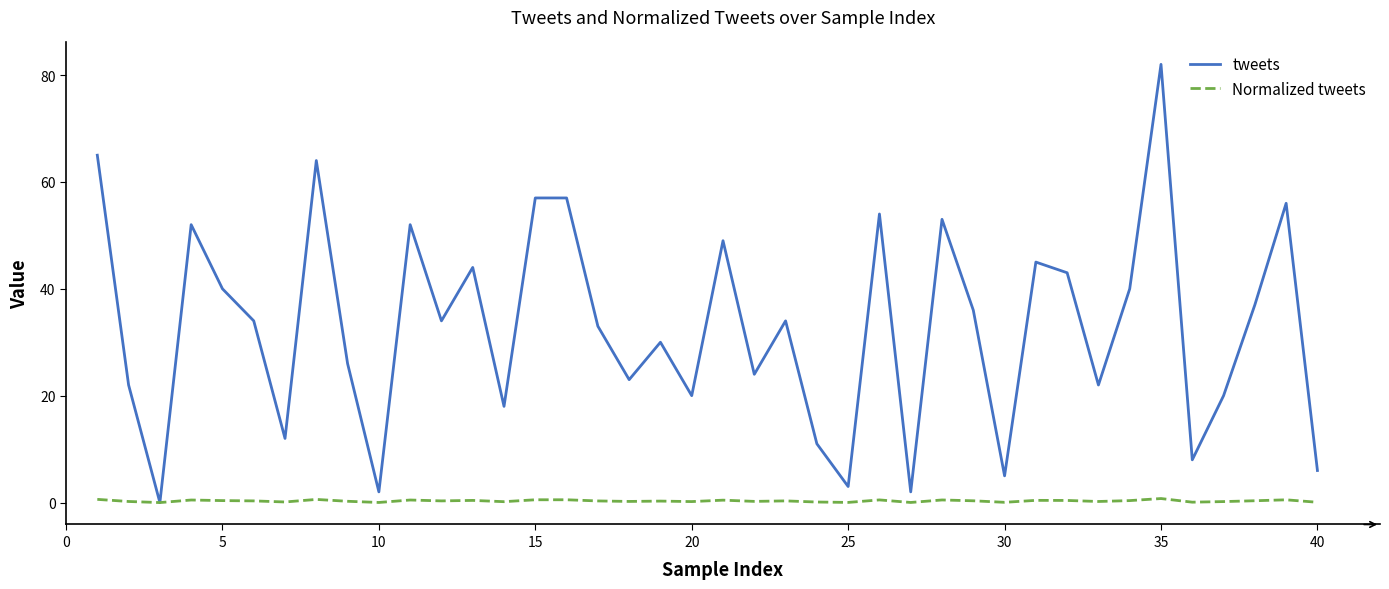

What is the difference between the maximum and minimum values in the Normalized tweets series?

0.8